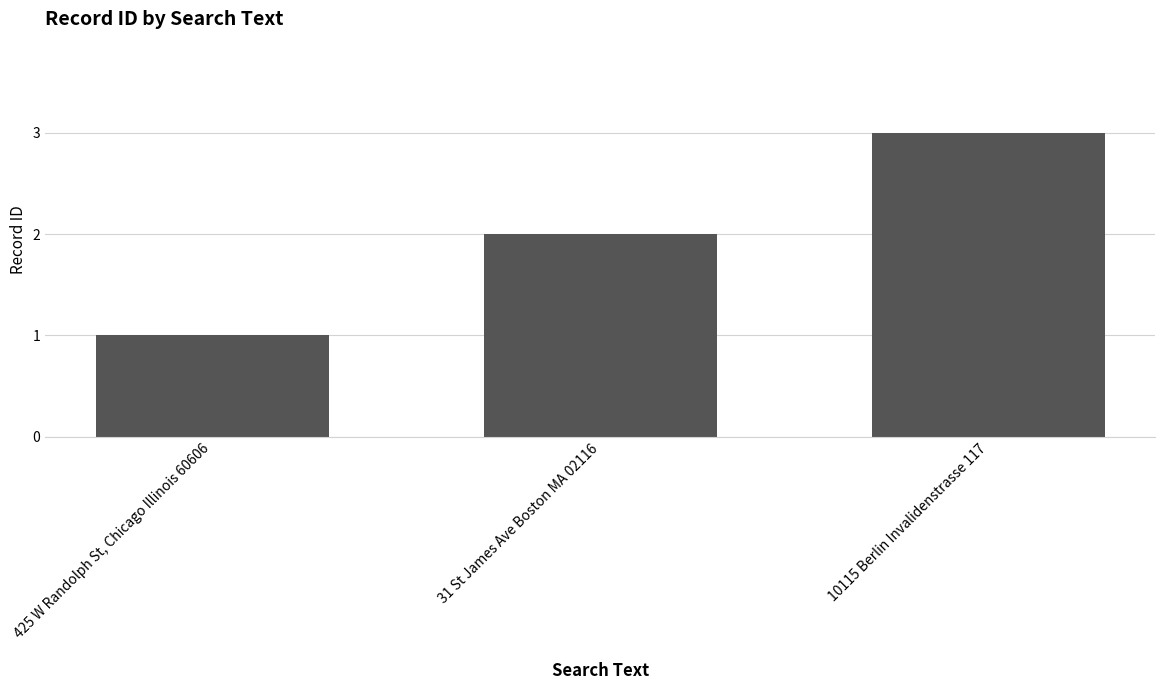

Between 425 W Randolph St, Chicago Illinois 60606 and 31 St James Ave Boston MA 02116, which is larger?

31 St James Ave Boston MA 02116